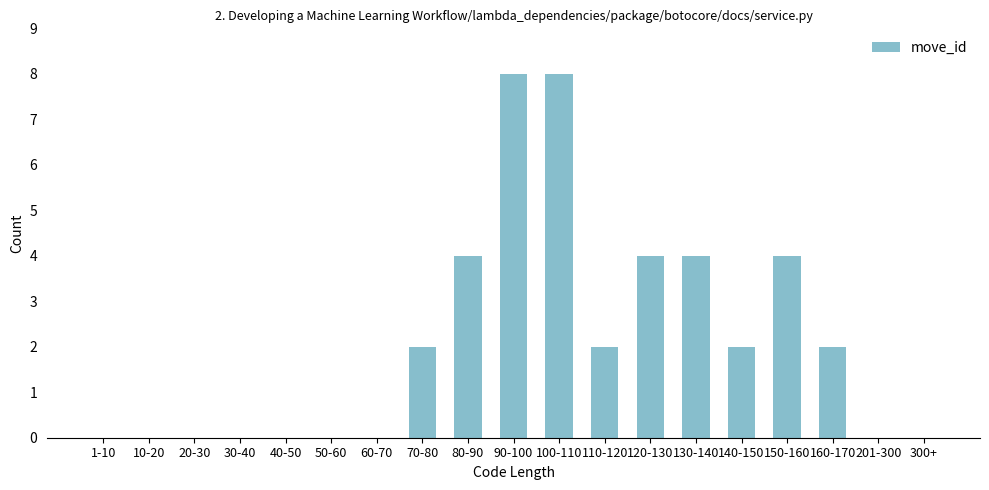

Reading left to right, list all the values displayed in this chart.

1-10=0	10-20=0	20-30=0	30-40=0	40-50=0	50-60=0	60-70=0	70-80=2	80-90=4	90-100=8	100-110=8	110-120=2	120-130=4	130-140=4	140-150=2	150-160=4	160-170=2	201-300=0	300+=0